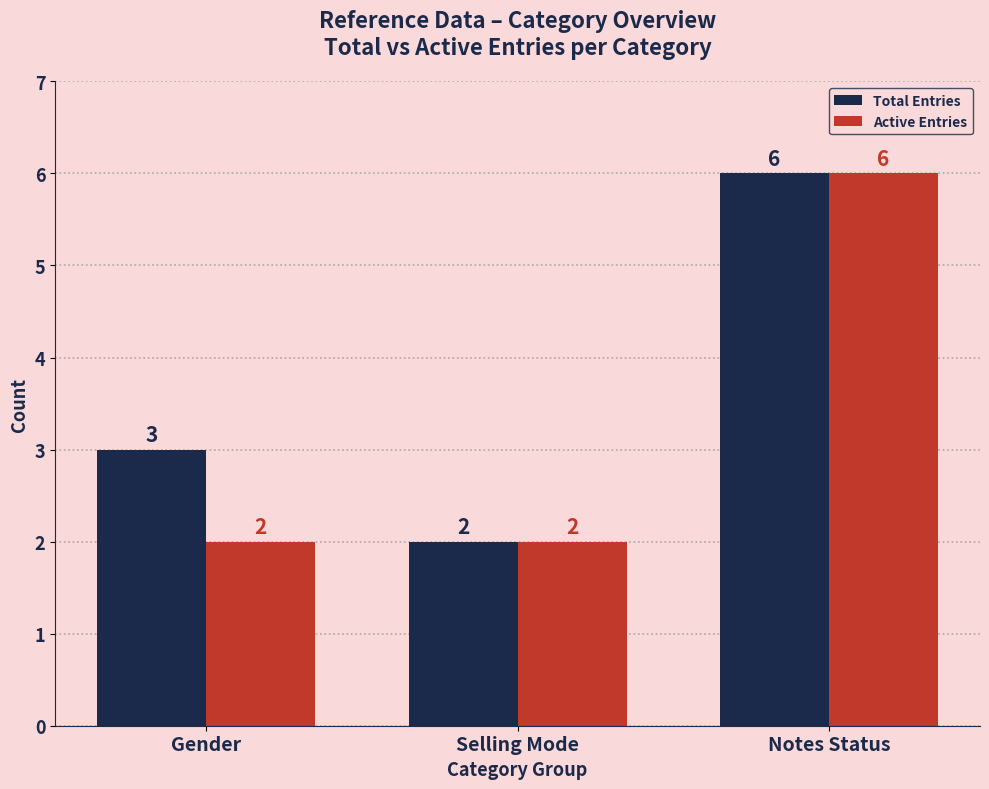

Read the Total Entries value at Notes Status.

6